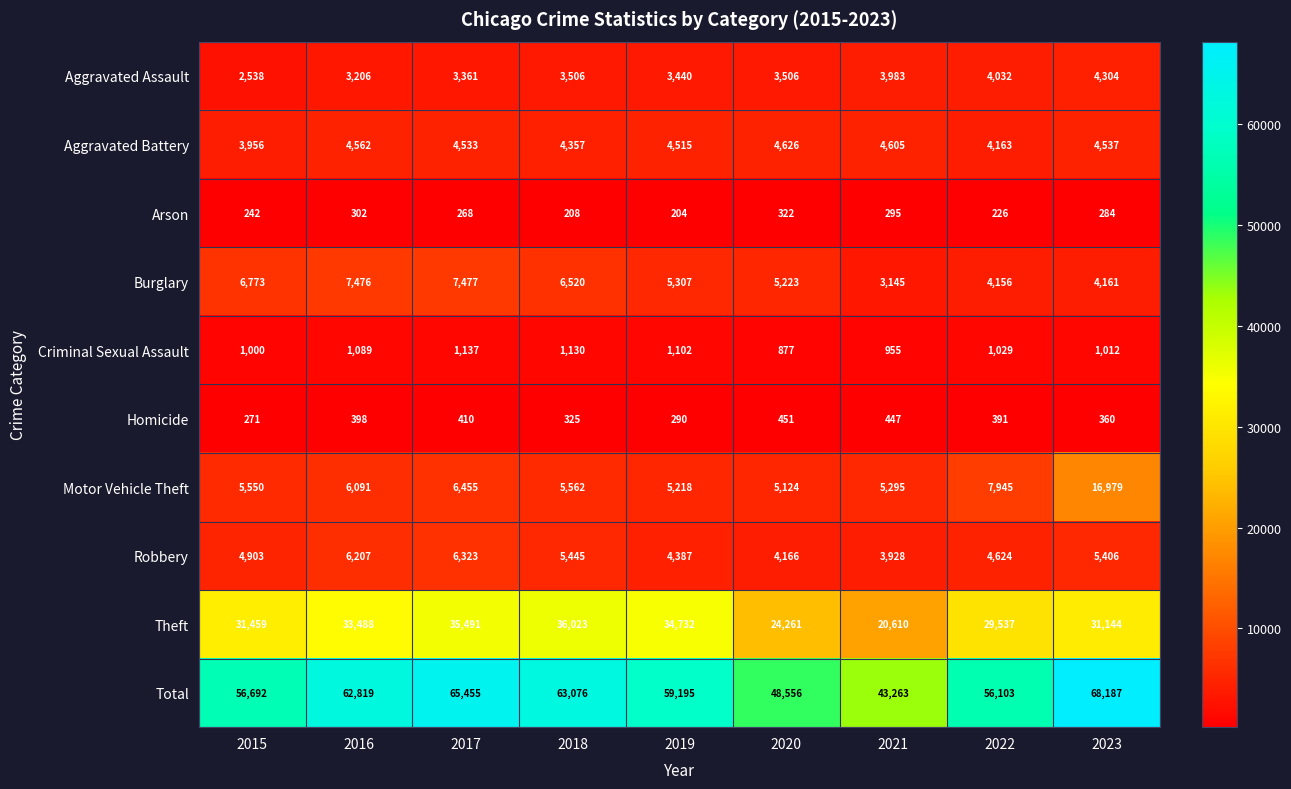

Which series has the largest total across all categories?

Total